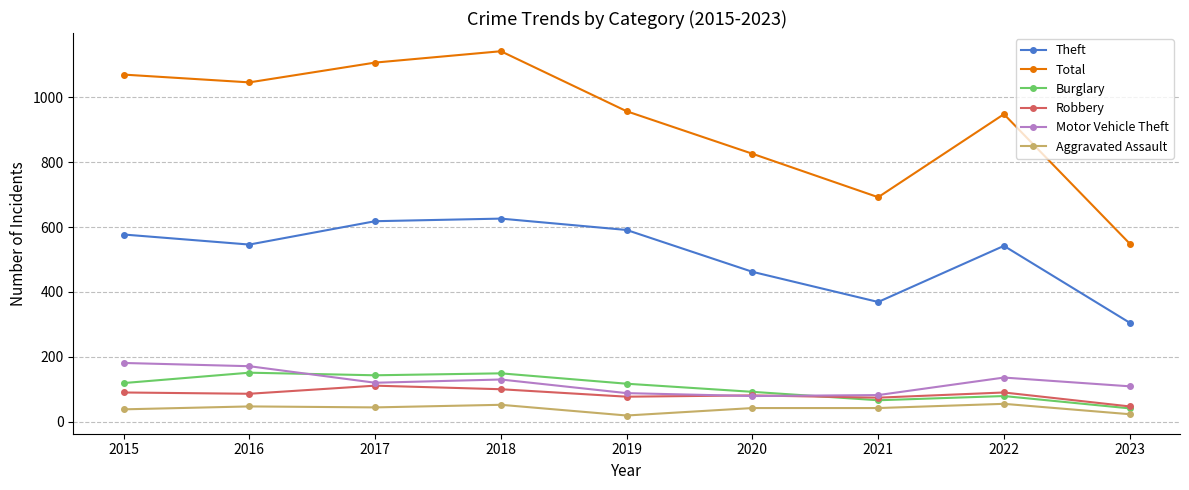

The Theft series shows 542 at 2022. True or false?

True